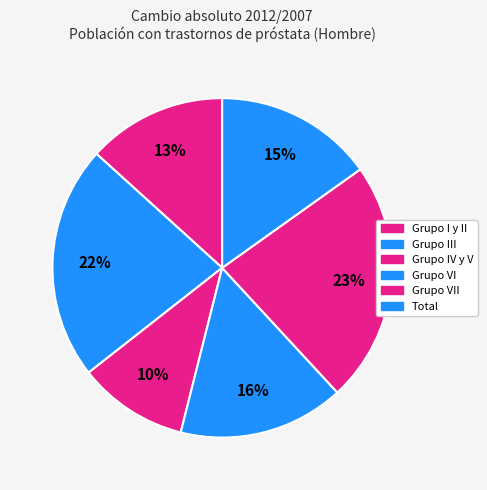

How many slices are in this pie chart?

6